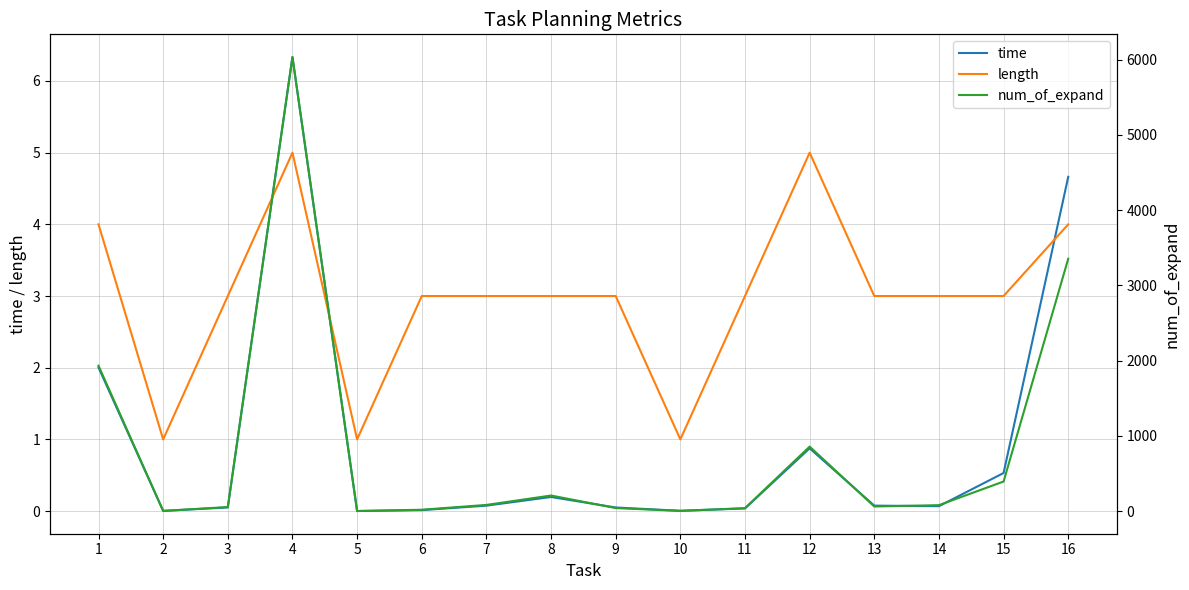

True or false: num_of_expand and time cross at least once.

False